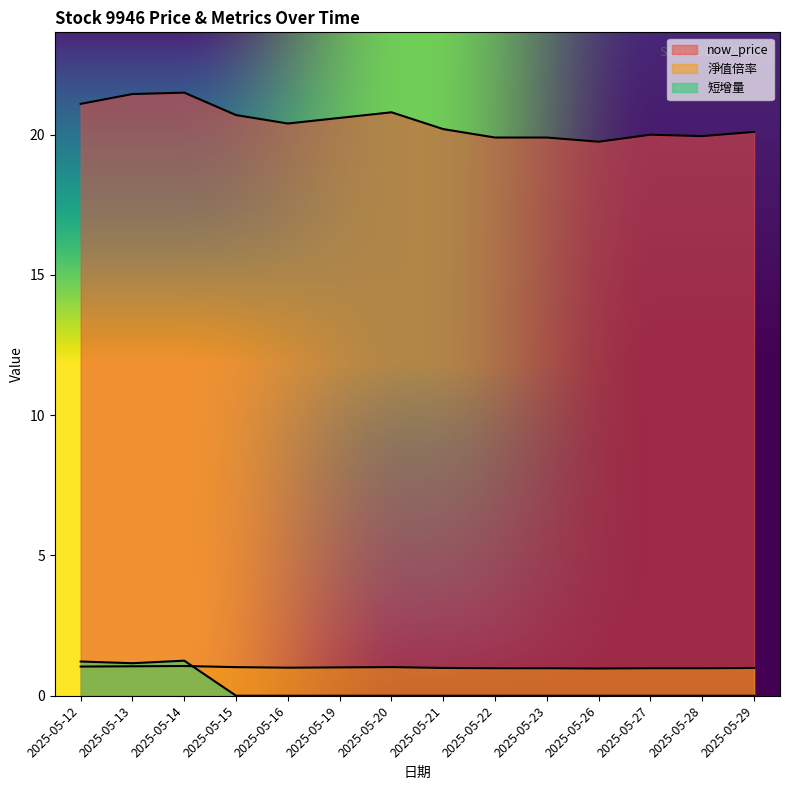

Which has a higher value, 2025-05-12 or 2025-05-16?

2025-05-12